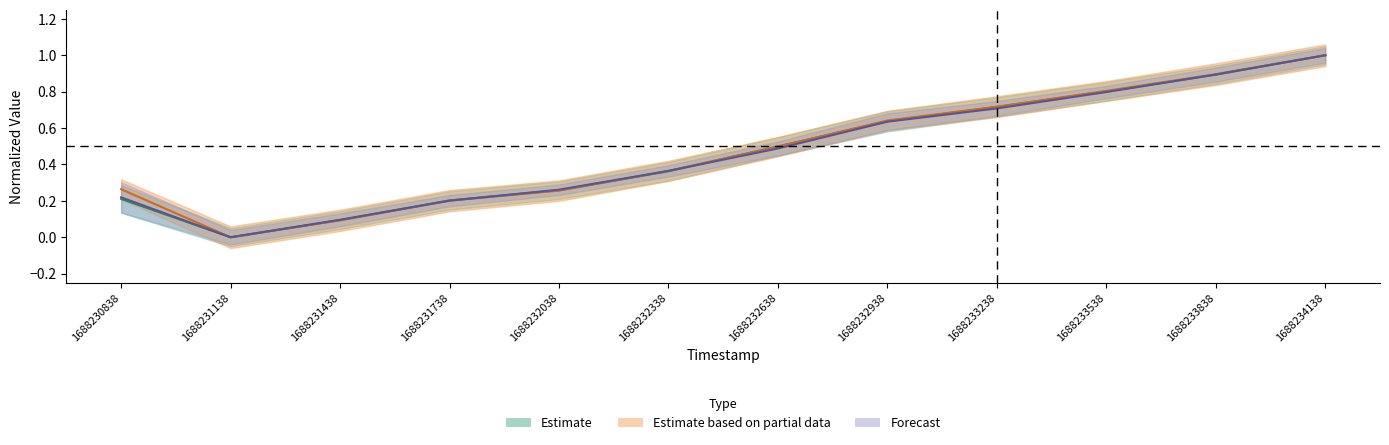

List the labels in order of AS01 value, largest first.

1688234138, 1688233838, 1688233538, 1688233238, 1688232938, 1688232638, 1688232338, 1688230838, 1688232038, 1688231738, 1688231438, 1688231138